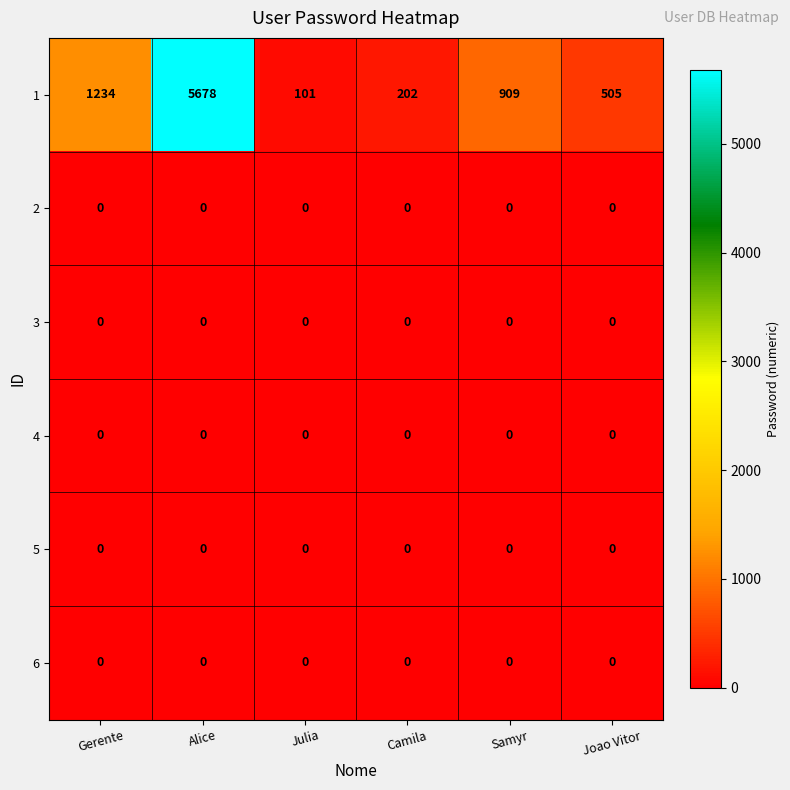

What is the difference between the second highest and minimum values in the 1 series?

1133